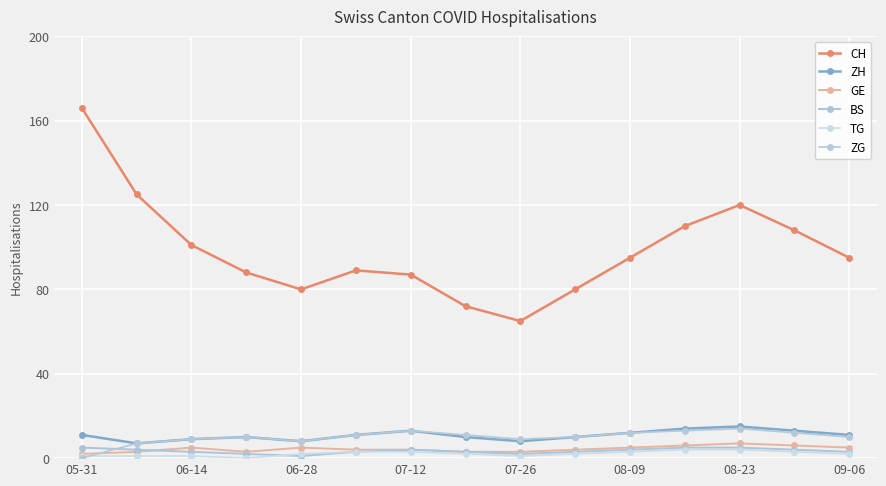

How many data points in CH are less than 95?

7